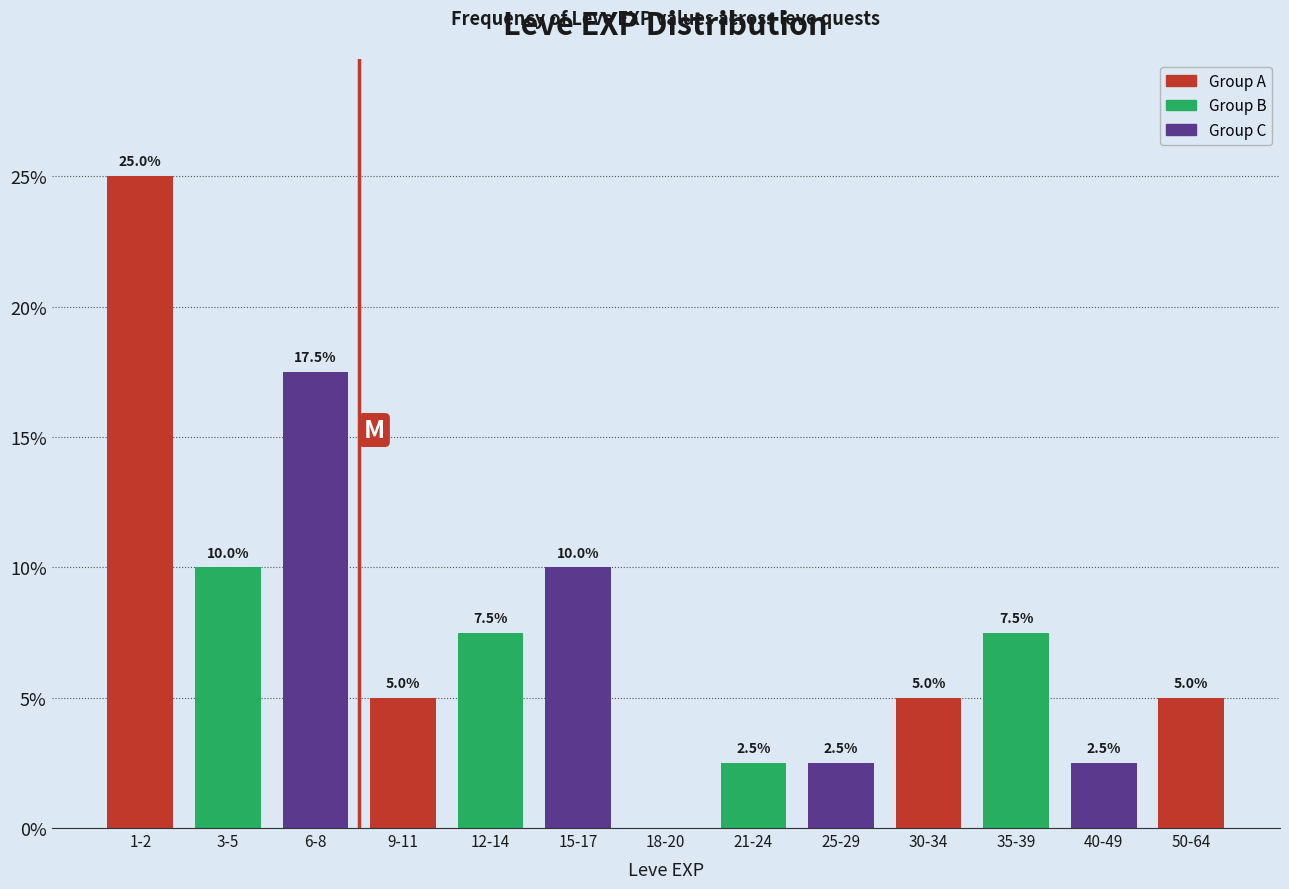

Reading left to right, list all the values displayed in this chart.

1-2=25.0	3-5=10.0	6-8=17.5	9-11=5.0	12-14=7.5	15-17=10.0	18-20=0.0	21-24=2.5	25-29=2.5	30-34=5.0	35-39=7.5	40-49=2.5	50-64=5.0